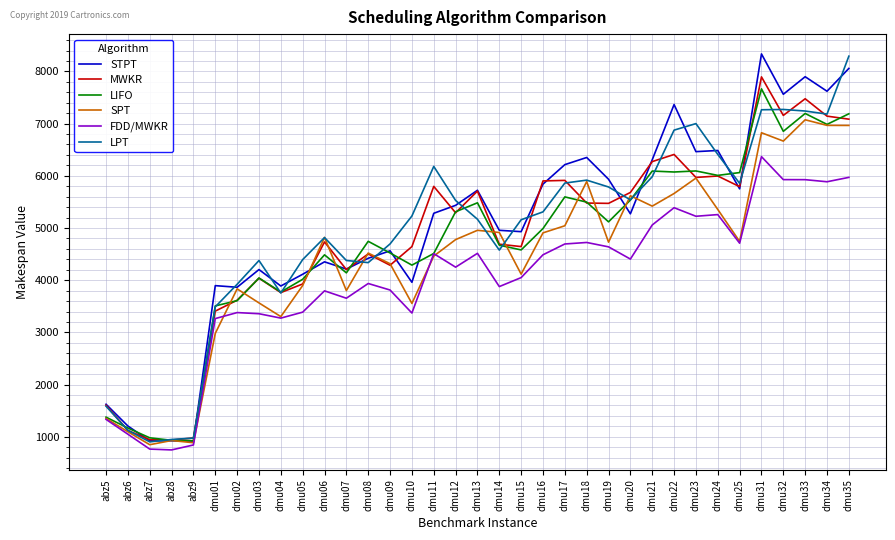

What is the difference between the highest and lowest values at dmu11?

1718